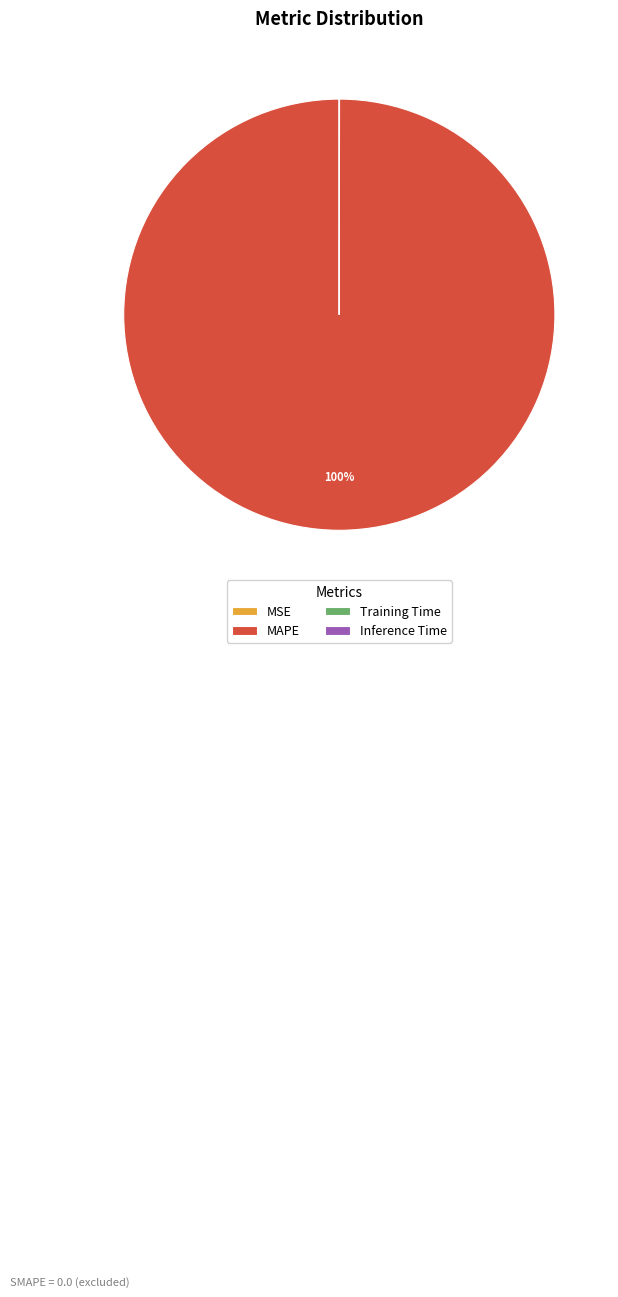

To the nearest percent, what is the average slice percentage?

25%